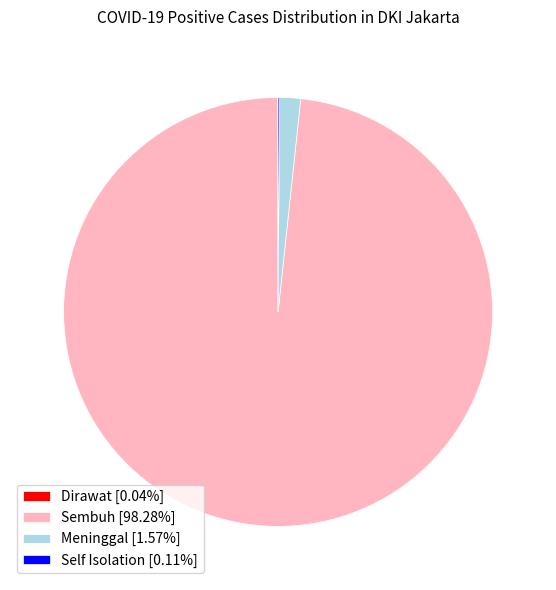

Which slice is the largest?

Sembuh